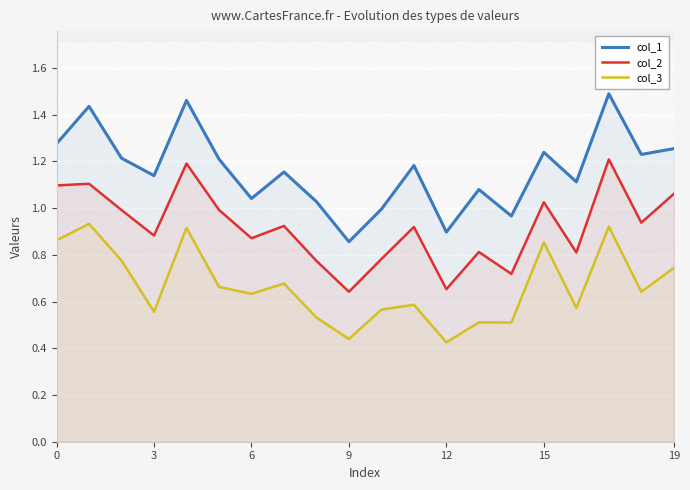

Between 16 and 17, which series saw the biggest shift?

col_2